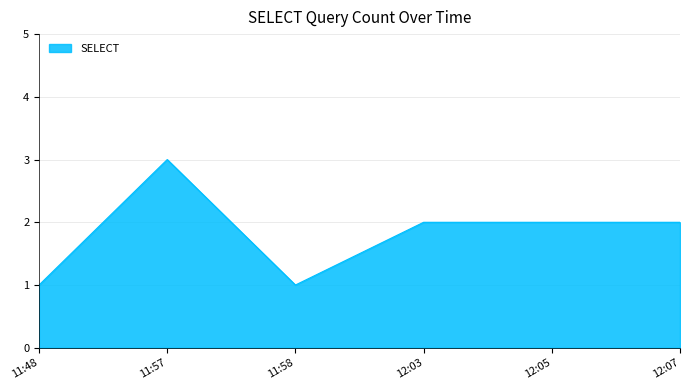

What is the greatest value displayed?

3